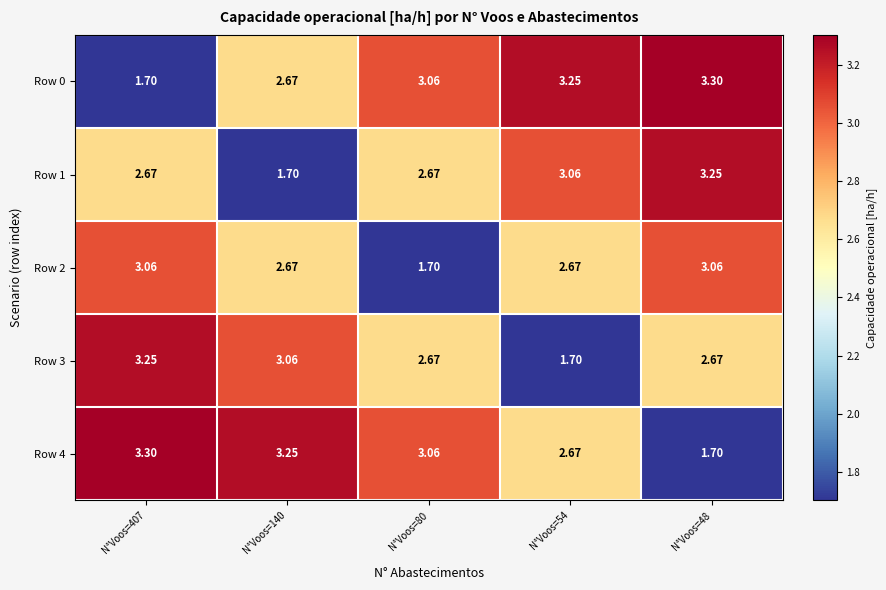

Which series has the largest total across all categories?

Row 0